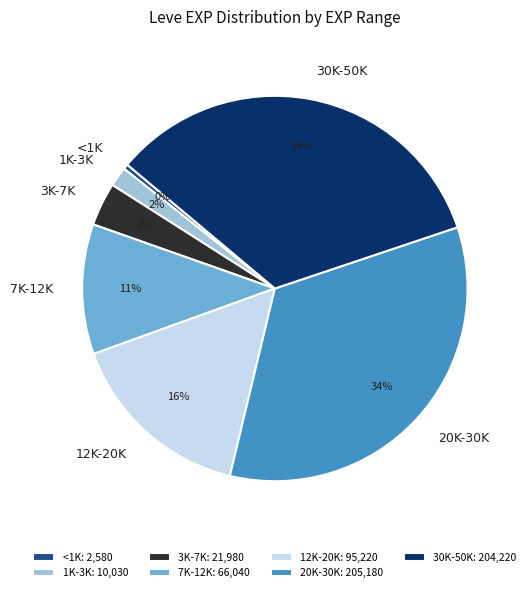

Is the sum of 7K-12K and 30K-50K greater than half?

No